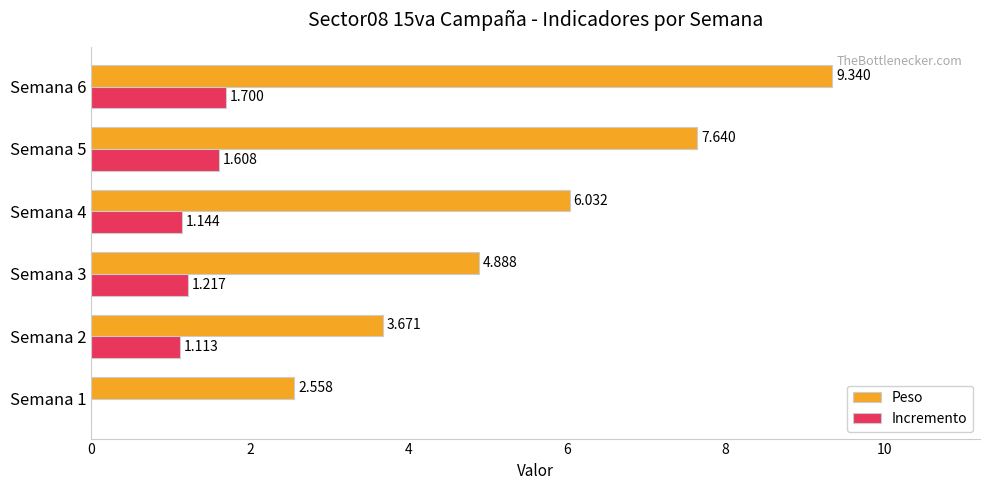

Which series has the largest total across all categories?

Peso